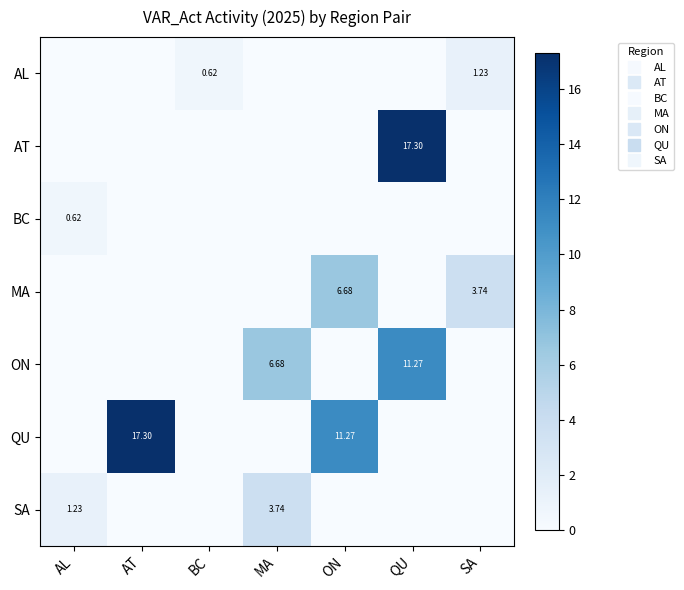

What is the difference between the maximum and minimum values in the ON series?

11.3